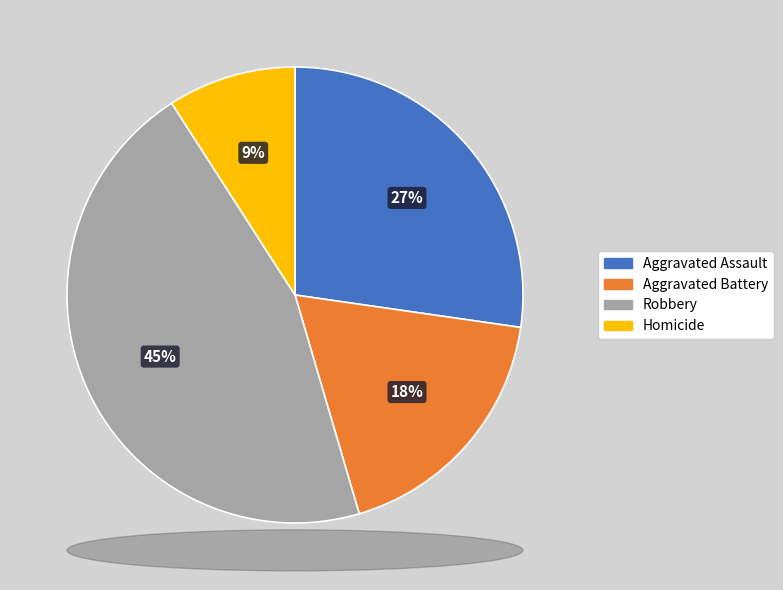

Does Aggravated Assault account for over 50% of the chart?

No